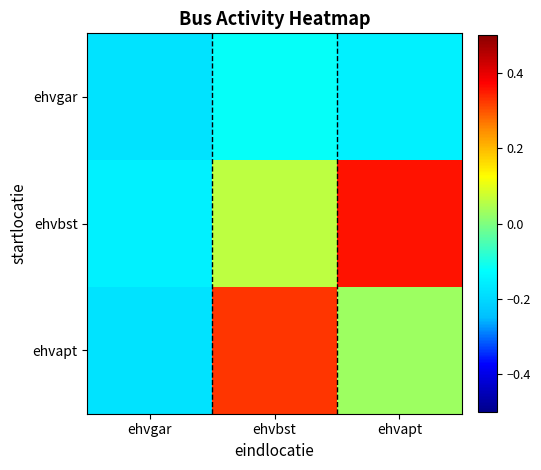

What is the total value across all series at ehvapt?

0.2